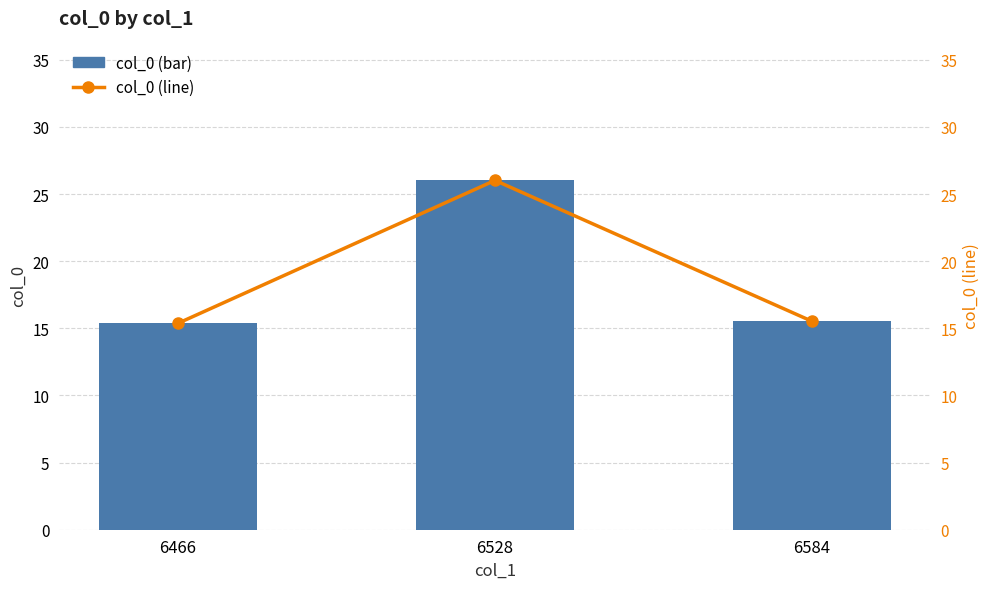

How many series are shown in this chart?

2